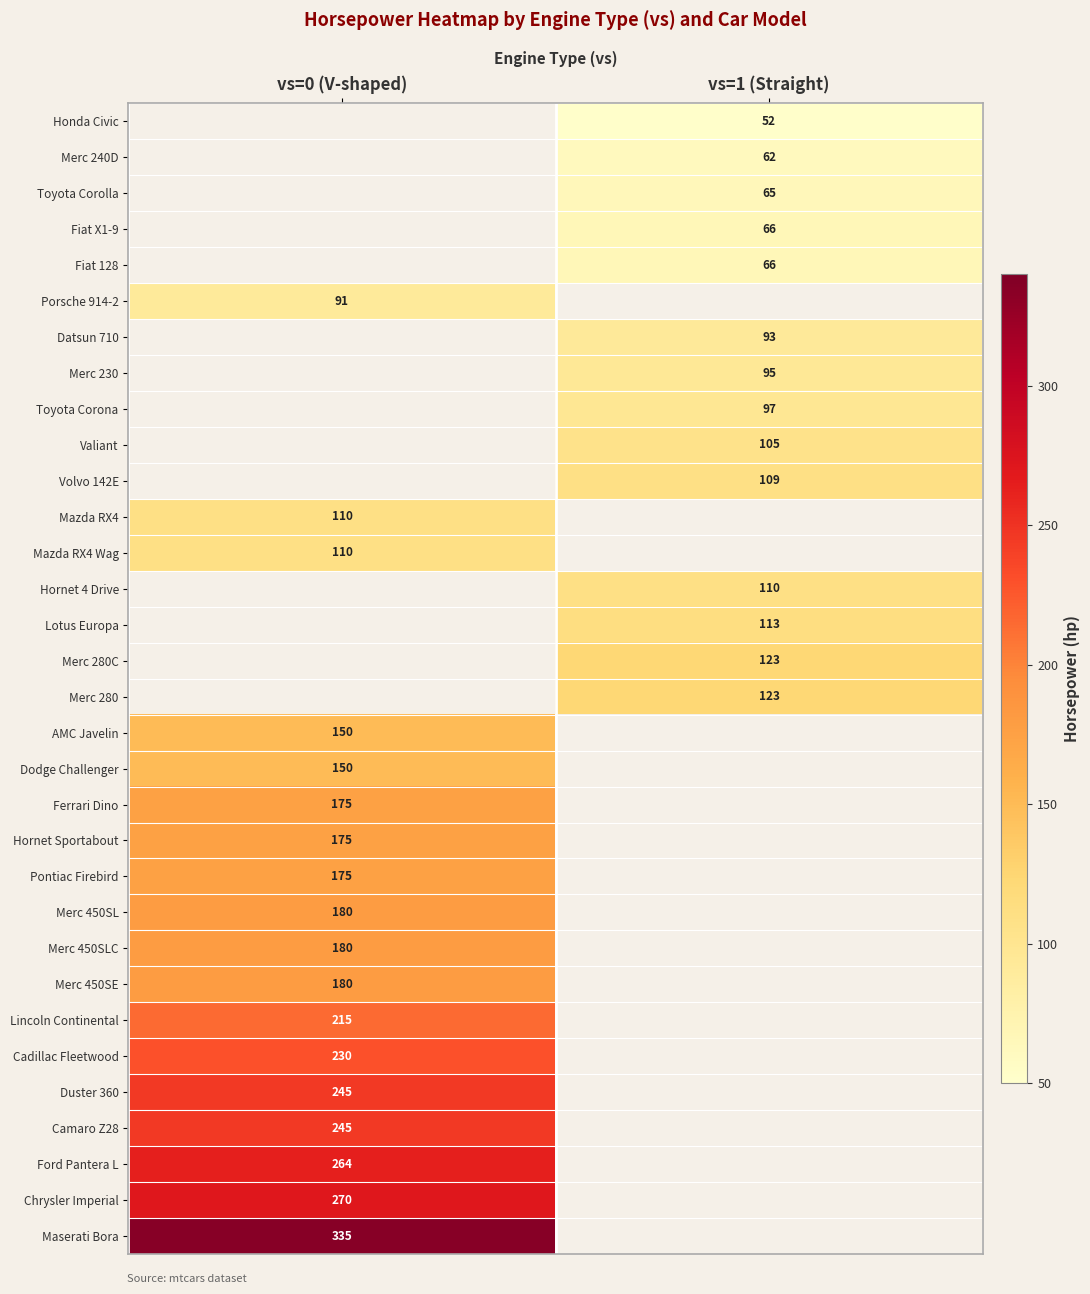

The Merc 450SE series shows 316.7 at vs=0 (V-shaped). True or false?

False